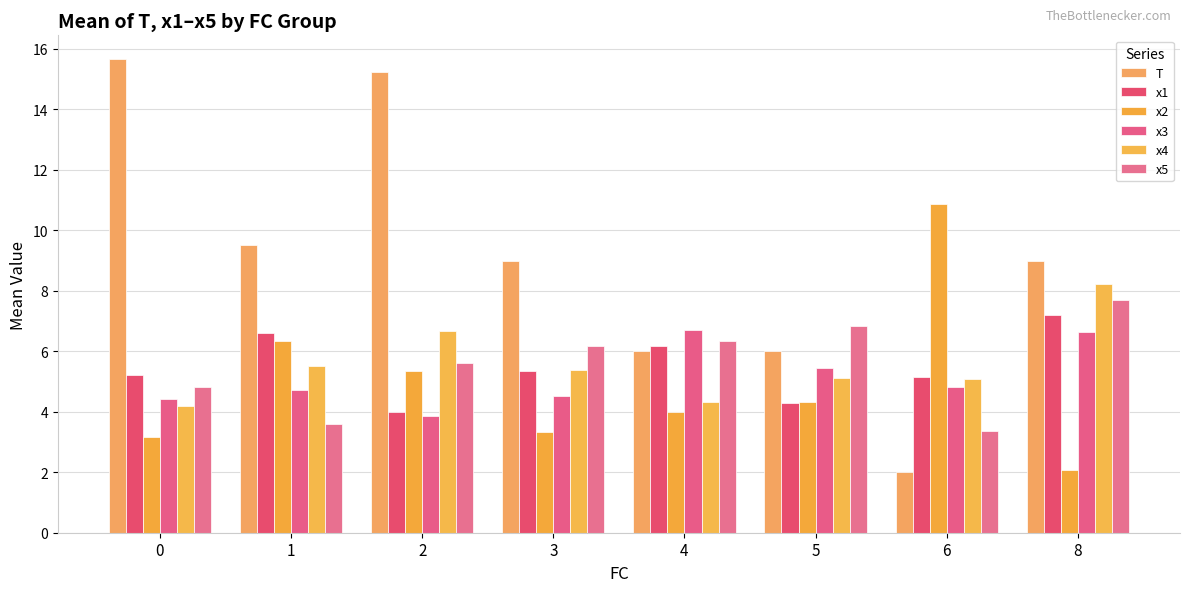

Reading left to right, extract all data points from this chart.

T: 0=15.7	1=9.5	2=15.2	3=9.0	4=6.0	5=6.0	6=2.0	8=9.0
x1: 0=5.2	1=6.6	2=4.0	3=5.3	4=6.2	5=4.3	6=5.2	8=7.2
x2: 0=3.2	1=6.3	2=5.3	3=3.3	4=4.0	5=4.3	6=10.9	8=2.1
x3: 0=4.4	1=4.7	2=3.9	3=4.5	4=6.7	5=5.5	6=4.8	8=6.6
x4: 0=4.2	1=5.5	2=6.7	3=5.4	4=4.3	5=5.1	6=5.1	8=8.2
x5: 0=4.8	1=3.6	2=5.6	3=6.2	4=6.3	5=6.8	6=3.4	8=7.7